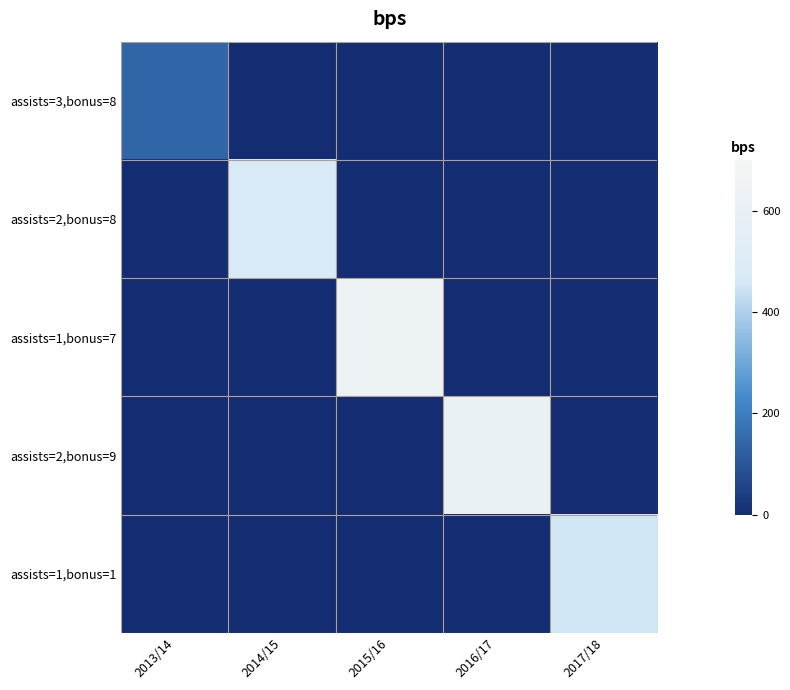

At which category is the sum across all series the highest?

2015/16